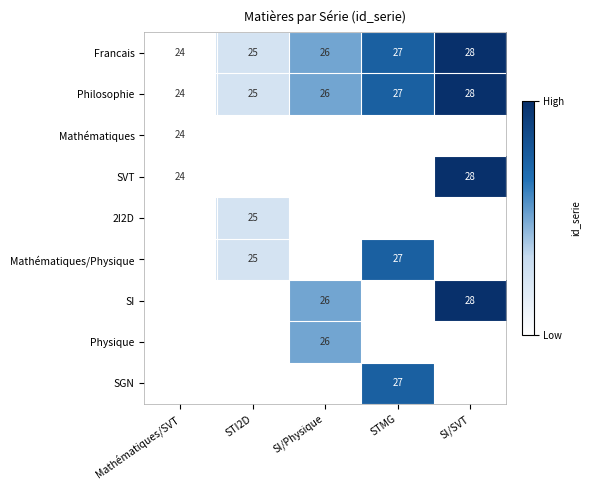

Which has a higher value, STMG or SI/Physique?

STMG